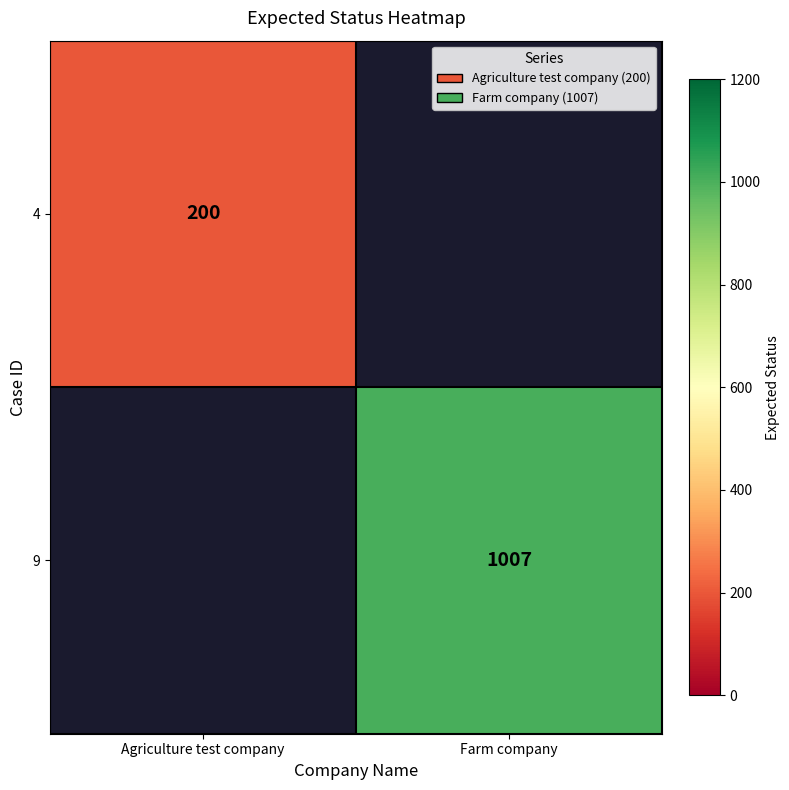

Is the value of 9 at Farm company greater than the value of 4 at Agriculture test company?

Yes